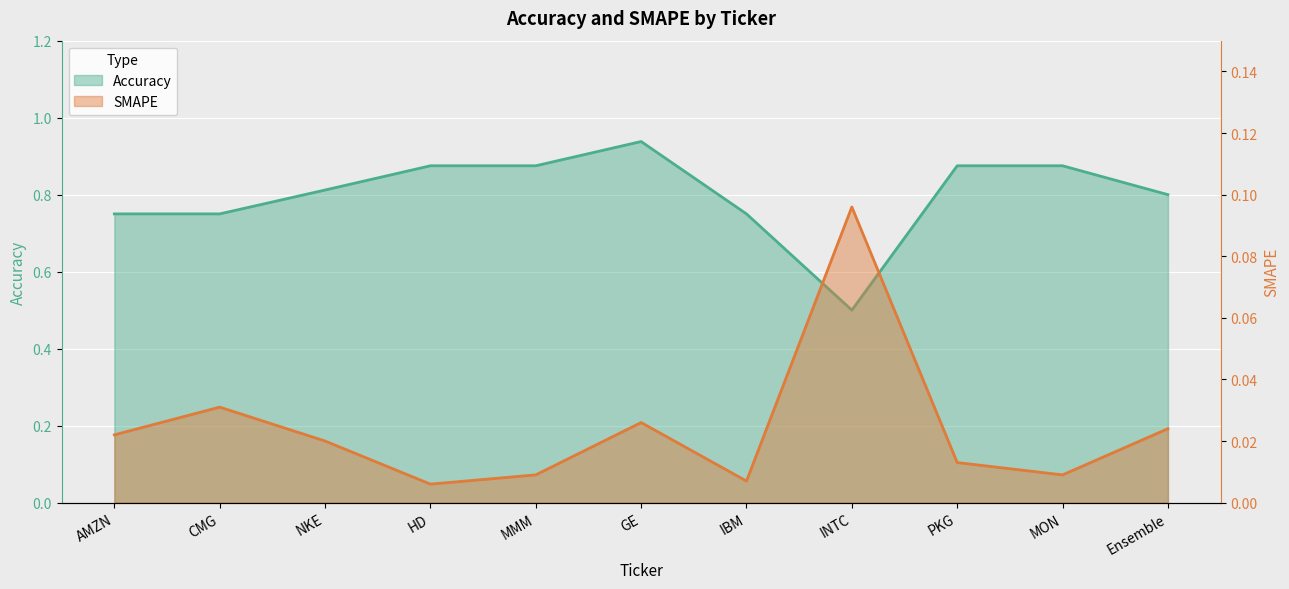

True or false: Accuracy and SMAPE intersect in this chart.

False